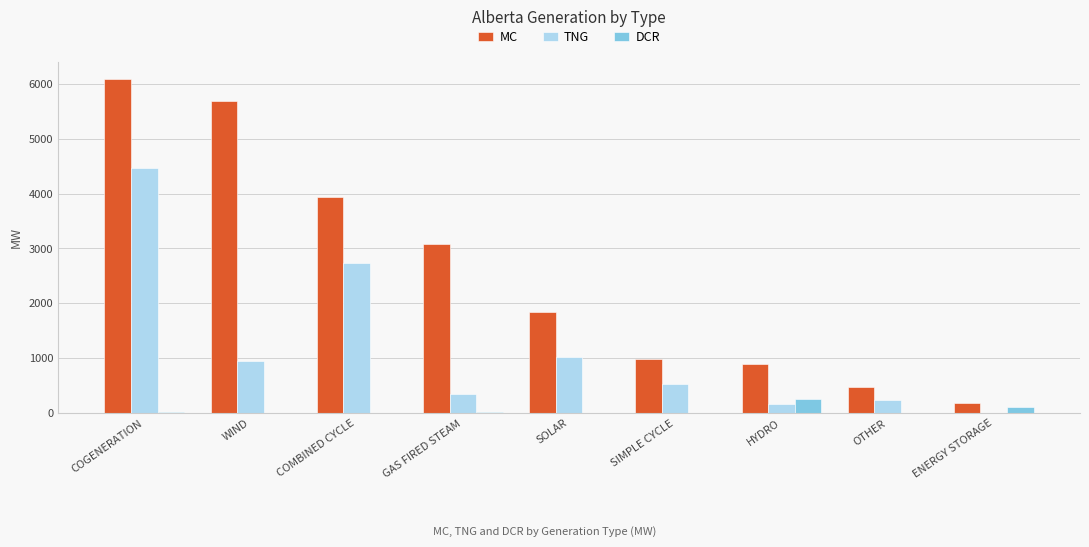

Between GAS FIRED STEAM and HYDRO, which series saw the biggest shift?

MC